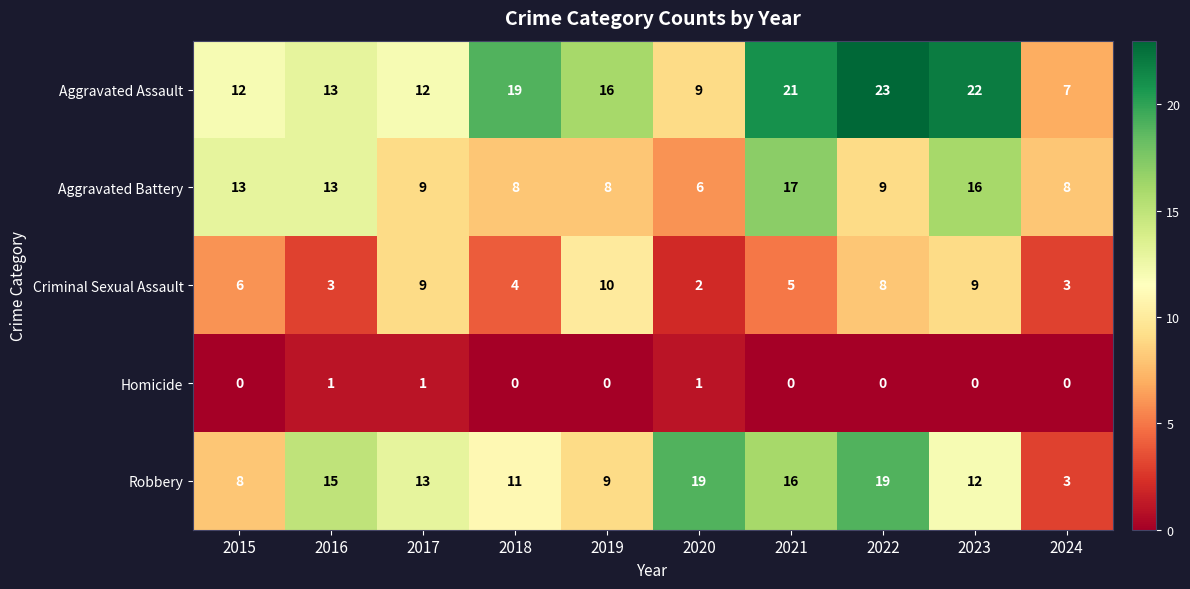

How many distinct data groups are displayed?

5